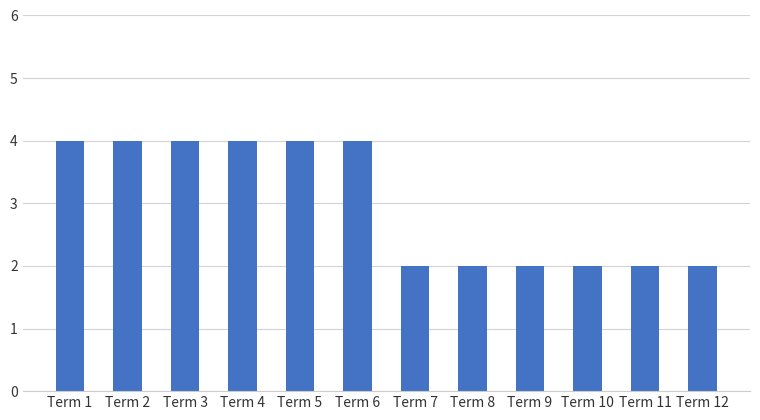

Count the values in the range 2 to 4.

12